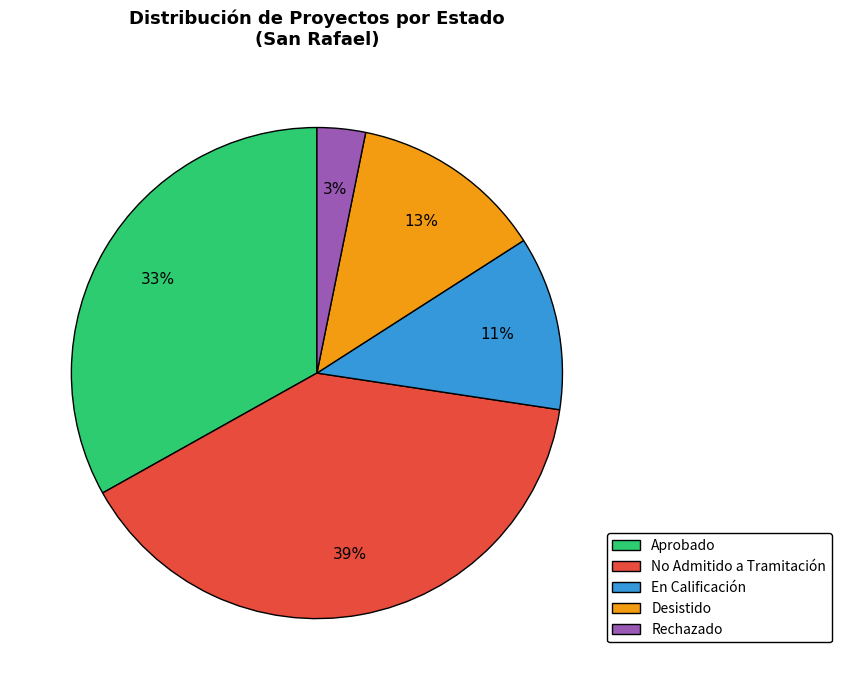

Count the number of slices in the pie.

5